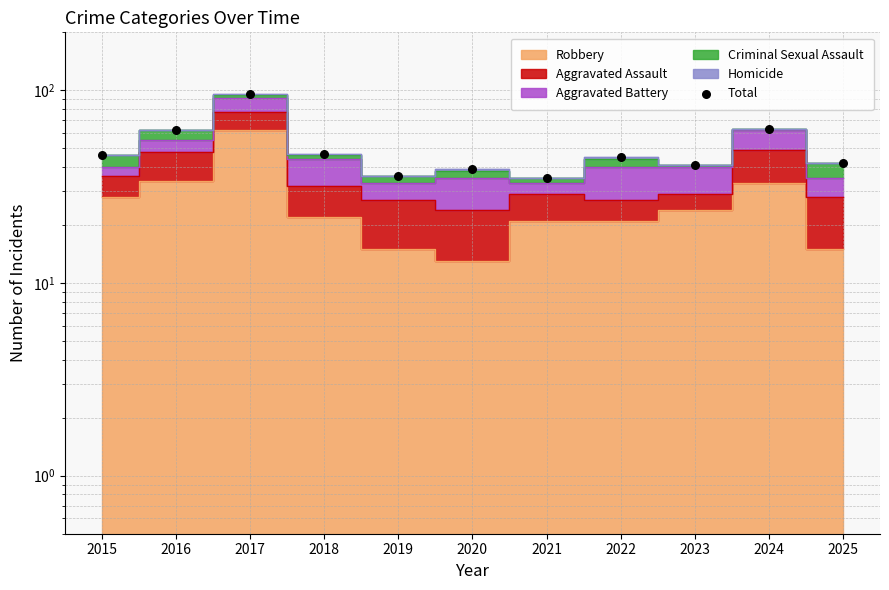

What is the change in value from 2020 to 2023?

+2